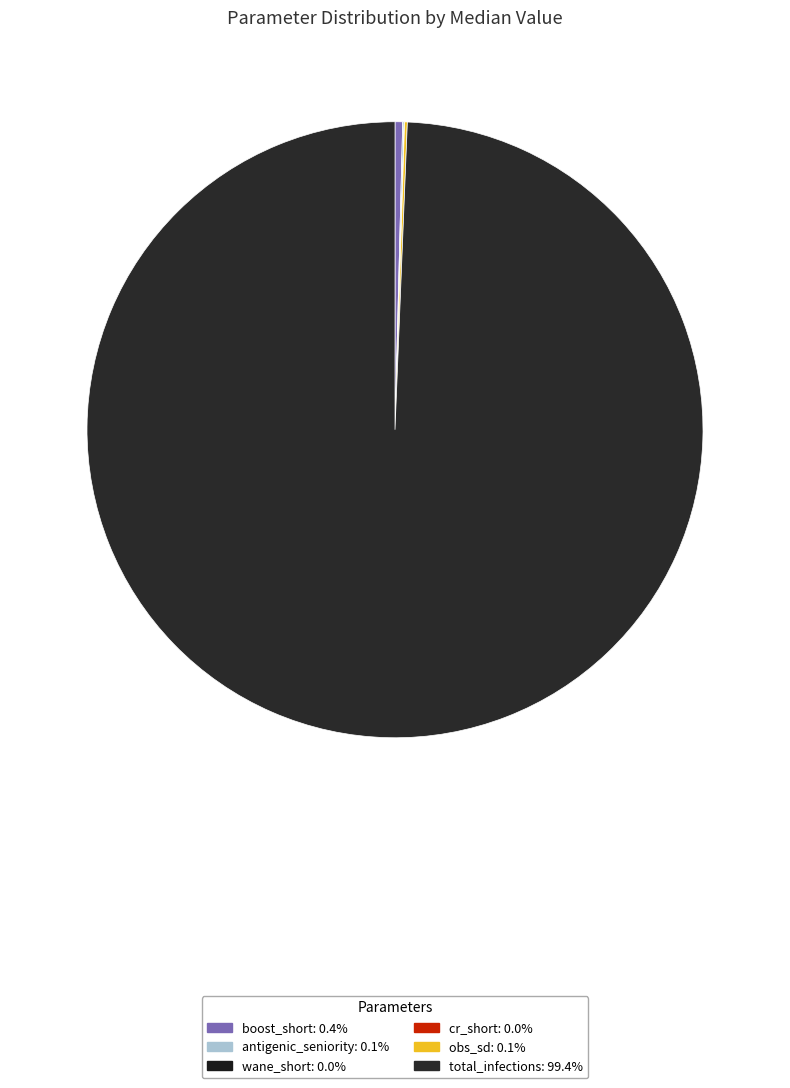

Does antigenic_seniority account for over 50% of the chart?

No